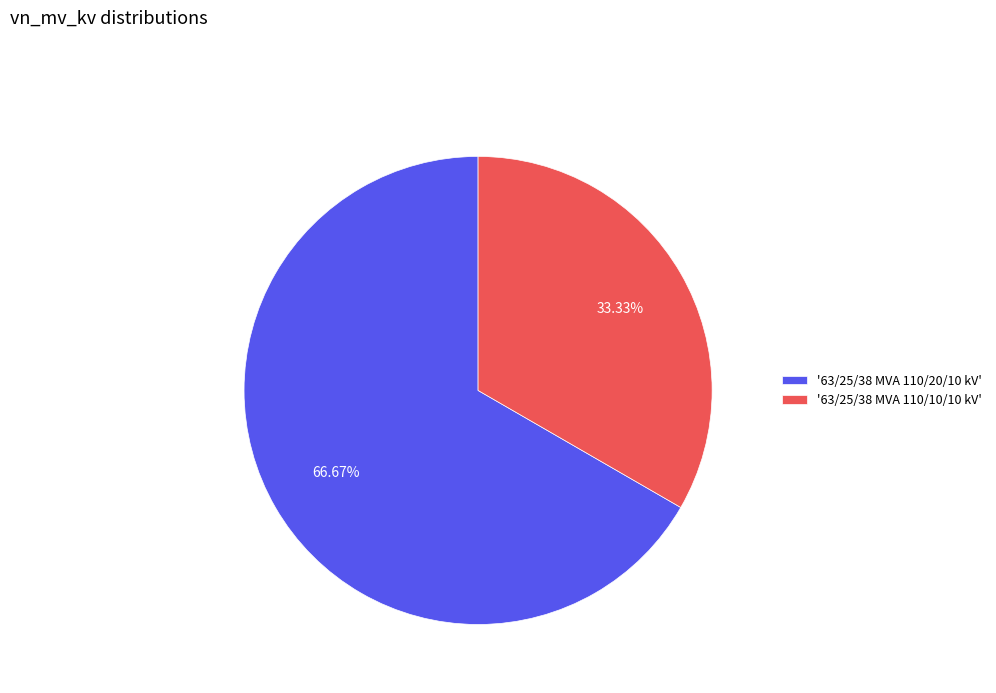

Between '63/25/38 MVA 110/20/10 kV' and '63/25/38 MVA 110/10/10 kV', which is larger?

'63/25/38 MVA 110/20/10 kV'